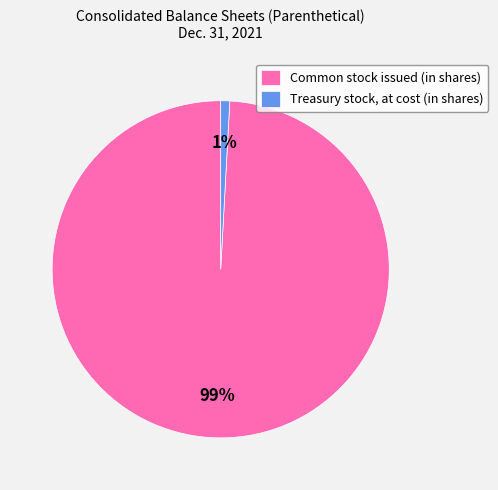

Which has a higher value, Common stock issued (in shares) or Treasury stock, at cost (in shares)?

Common stock issued (in shares)